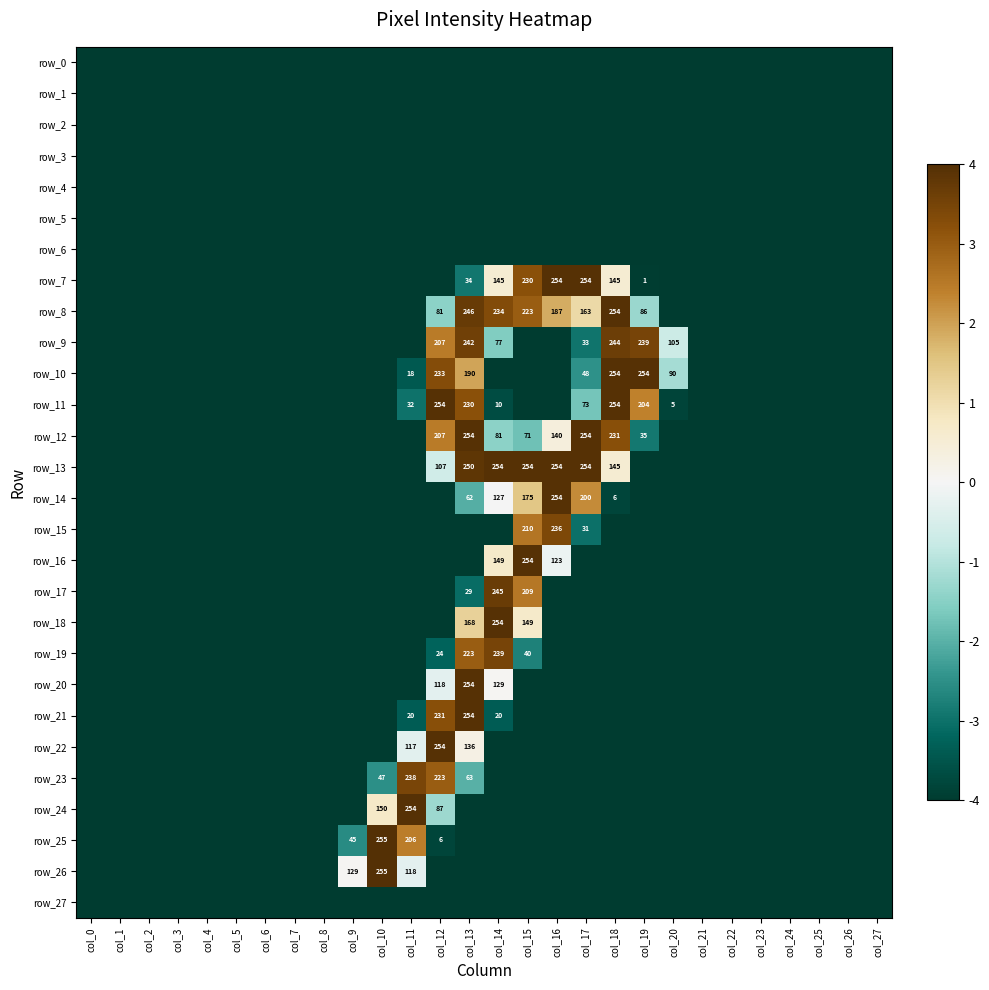

What is the difference between the maximum and minimum values in the row_10 series?

8.0